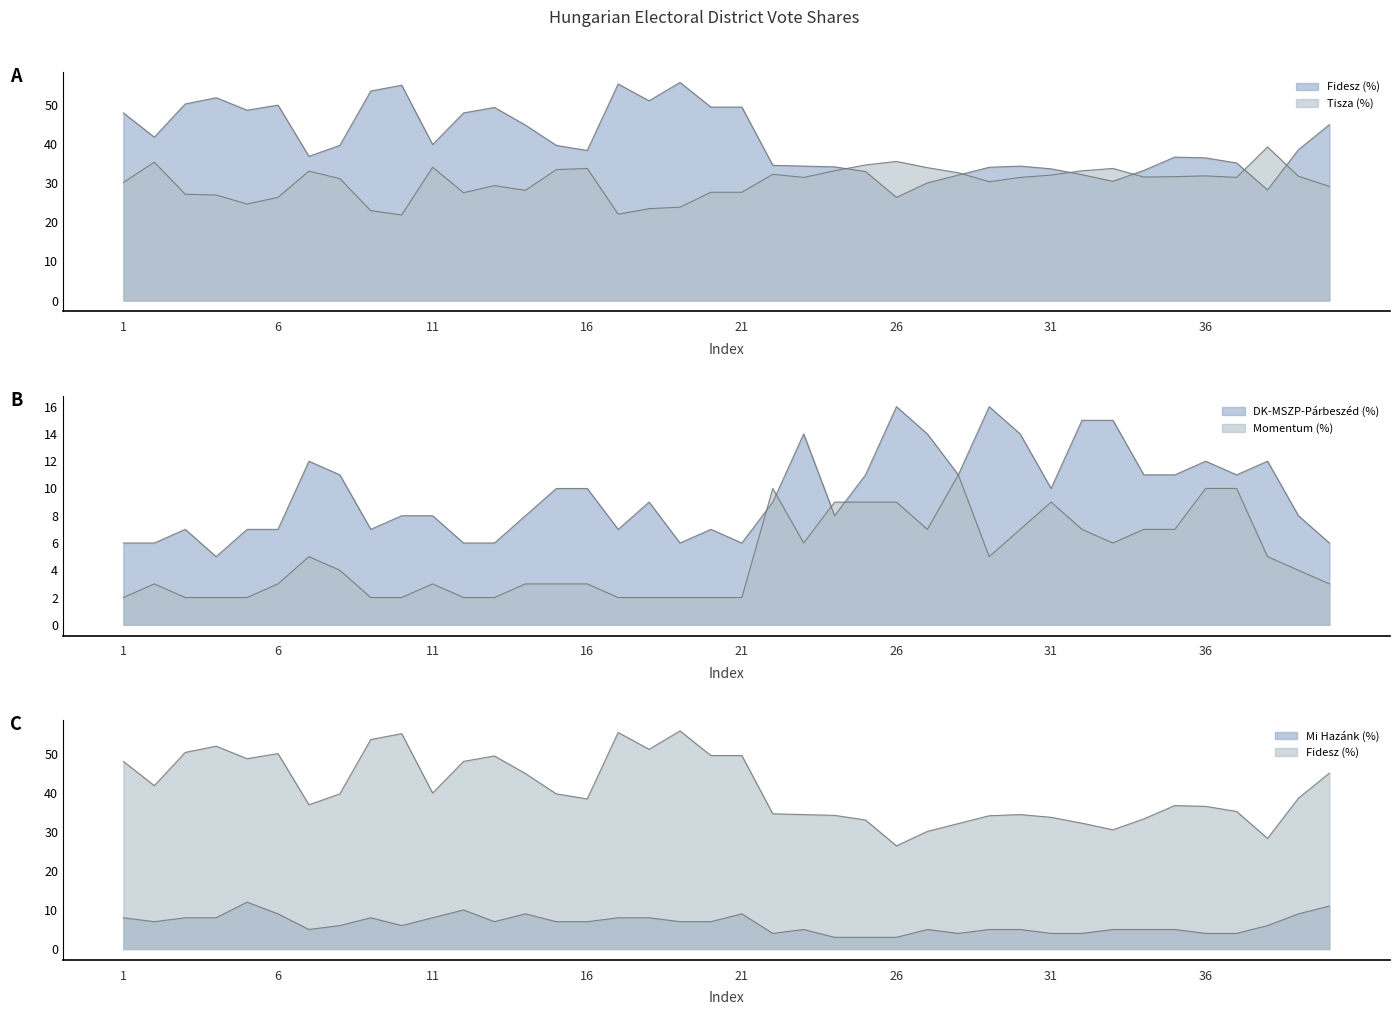

Which category has the lowest value across all series?

1